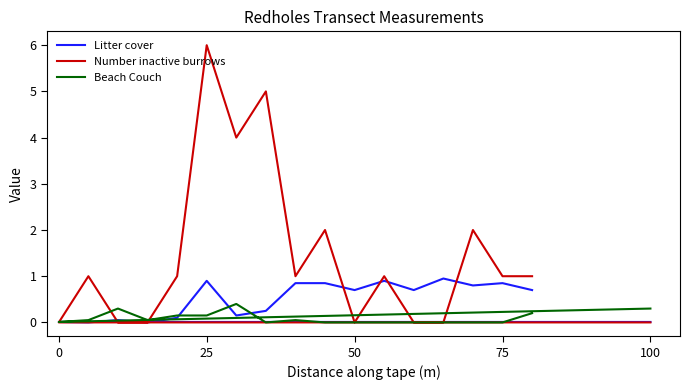

How many lines are shown in the chart?

3